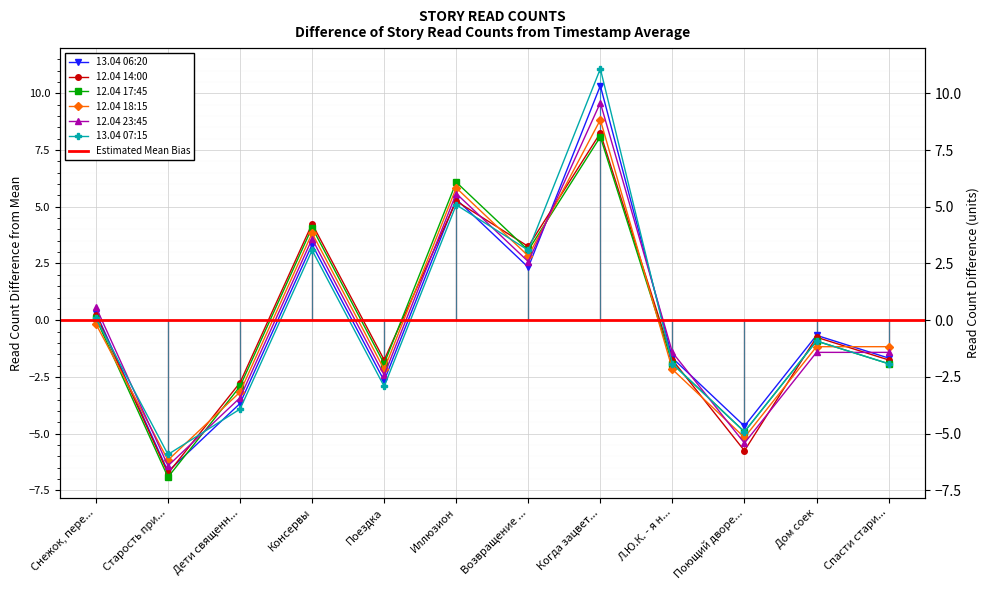

The 12.04 17:45 series shows 0.1 at Снежок, пере.... True or false?

True